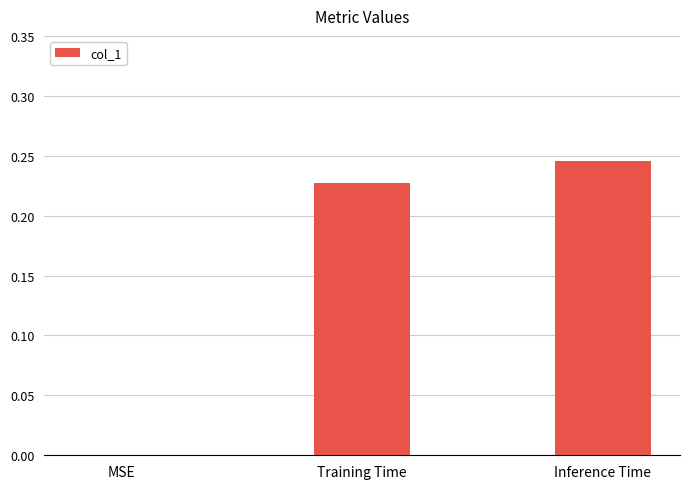

What is the sum of all values?

0.5